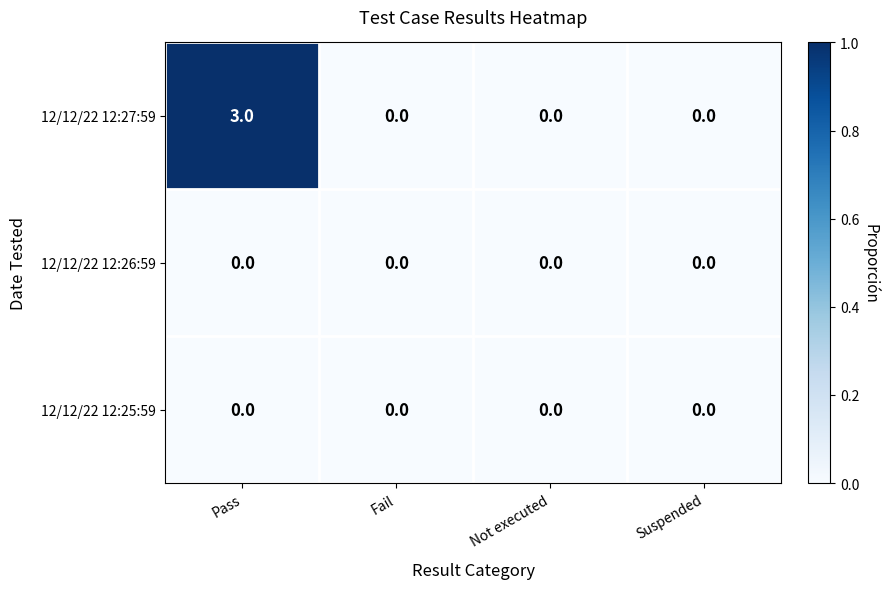

Which series has the largest total across all categories?

12/12/22 12:27:59